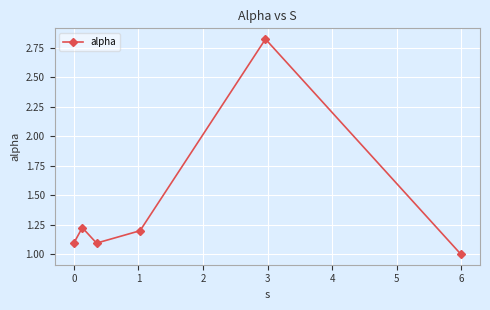

What is the smallest value displayed?

1.0